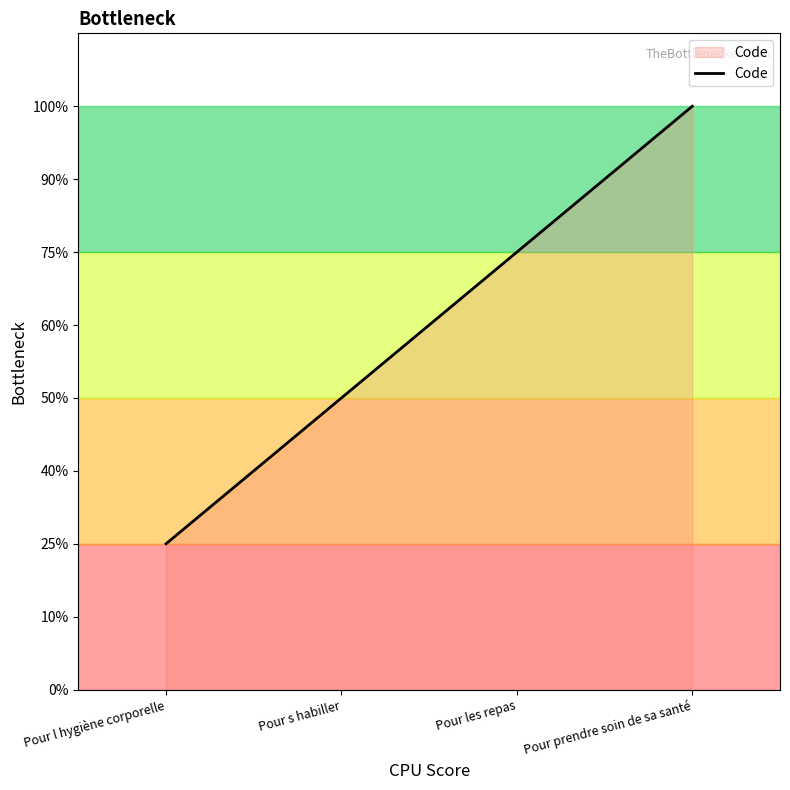

Does the chart have visible grid lines?

No